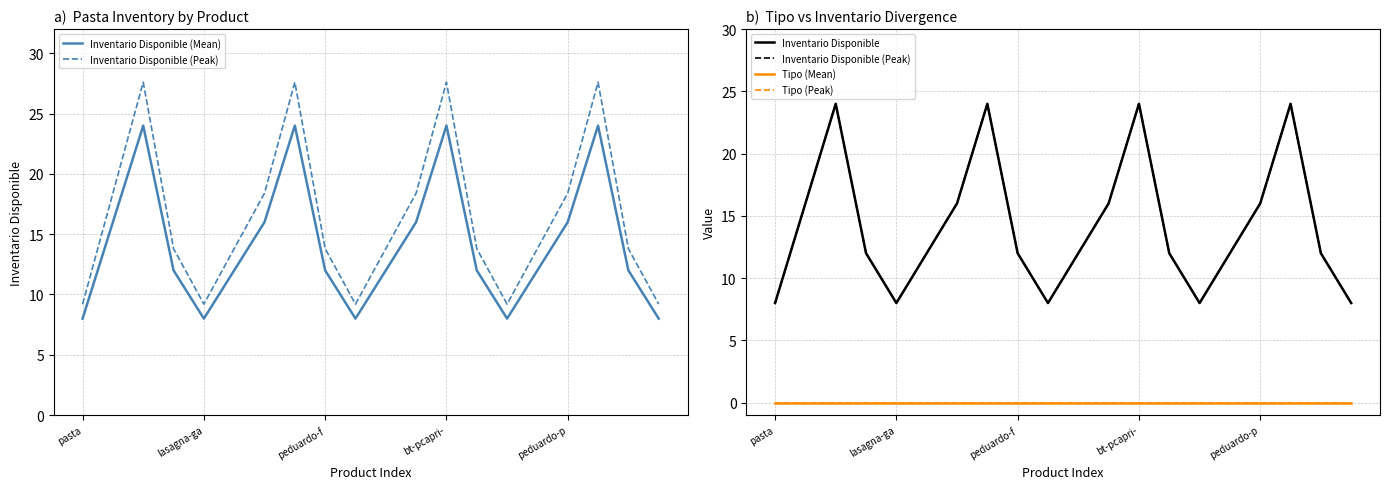

Is this an area chart (filled region under the line)?

No